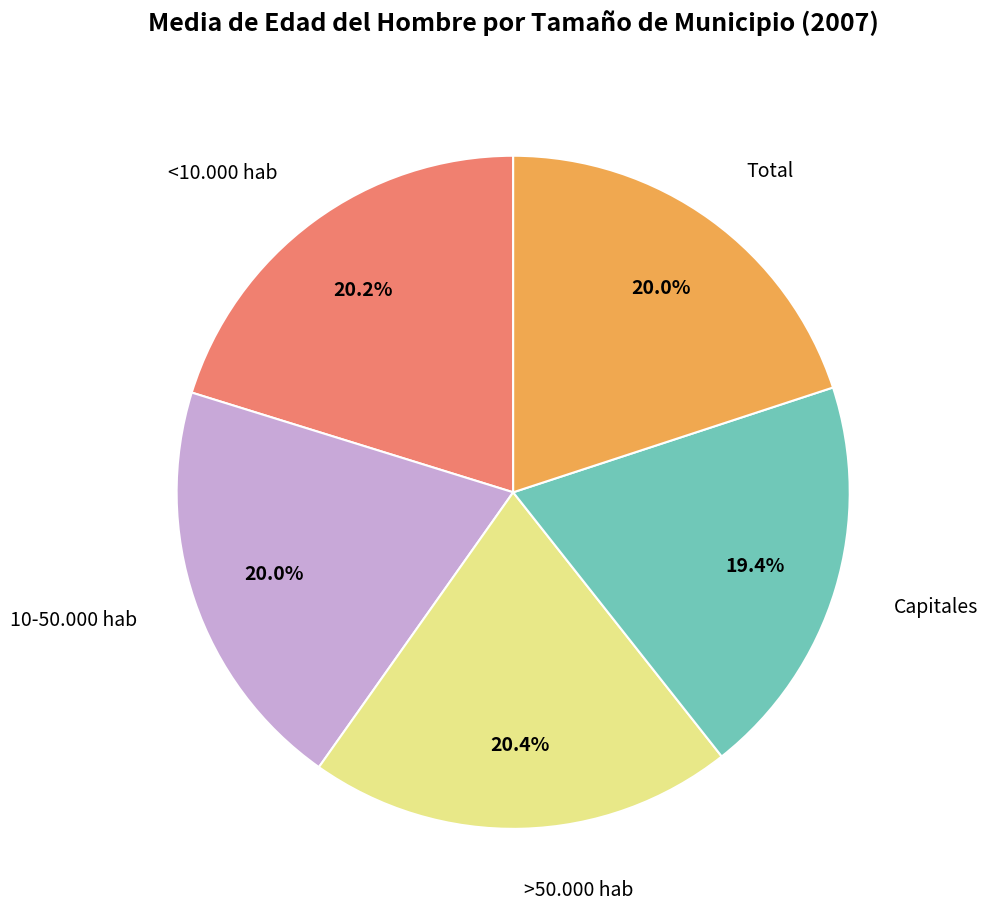

To the nearest percent, what is the difference between the largest and smallest slice percentages?

1%